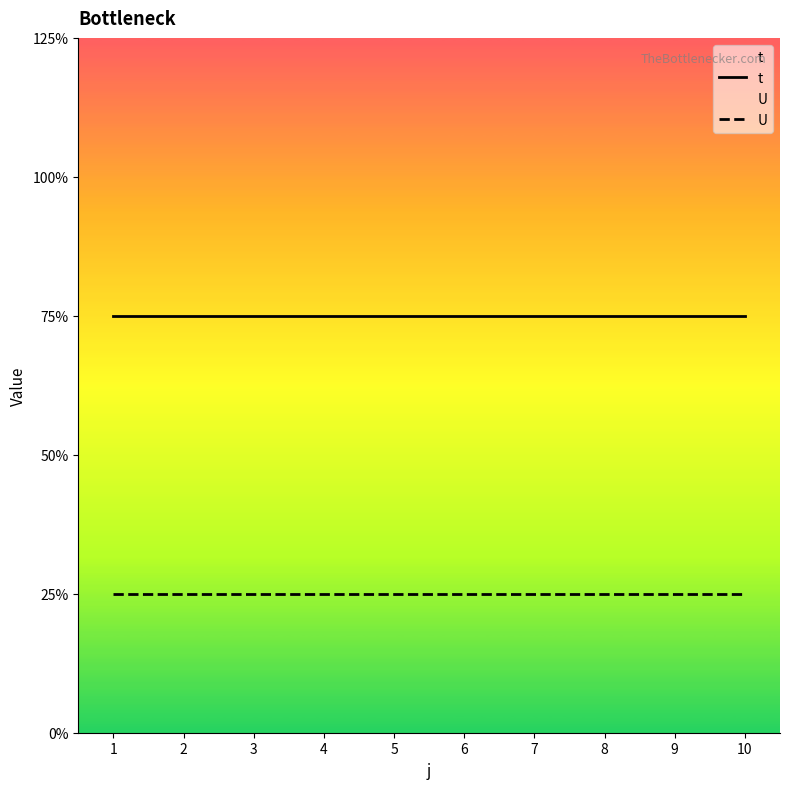

Rank the categories by t value from lowest to highest.

1, 2, 3, 4, 5, 6, 7, 8, 9, 10